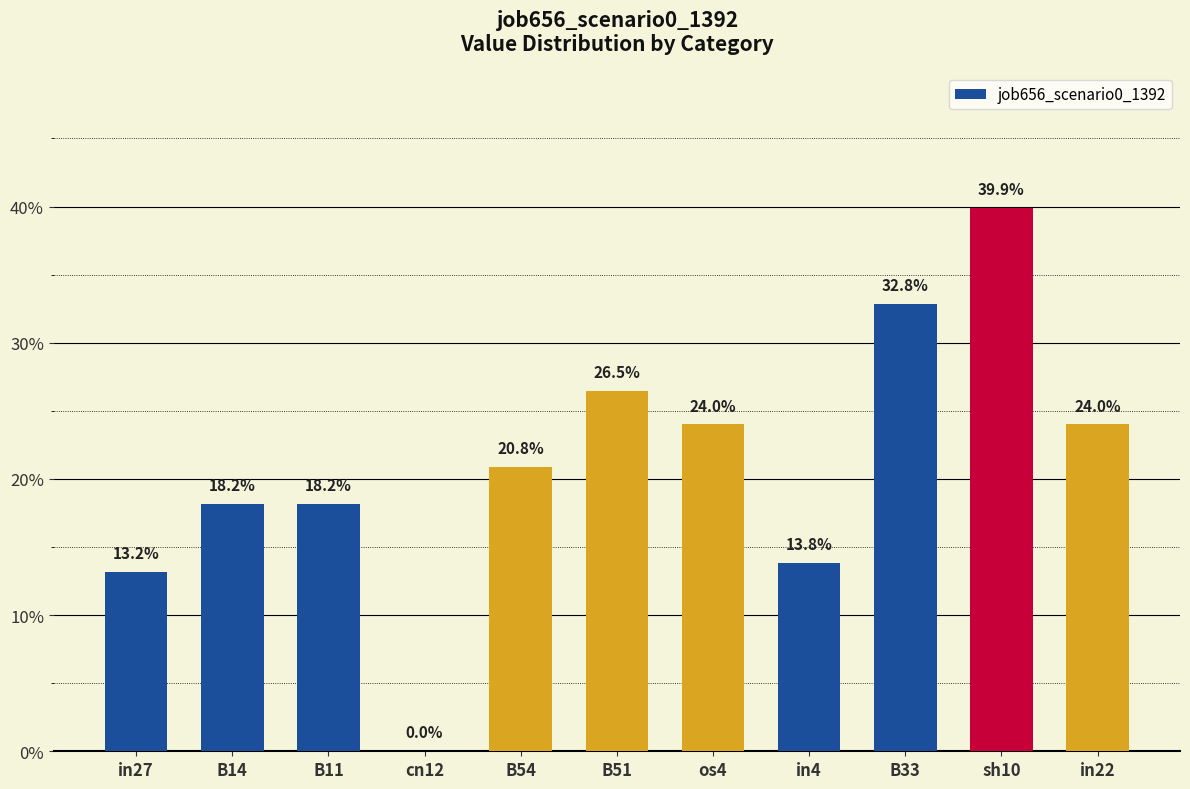

Between in4 and B33, which is larger?

B33